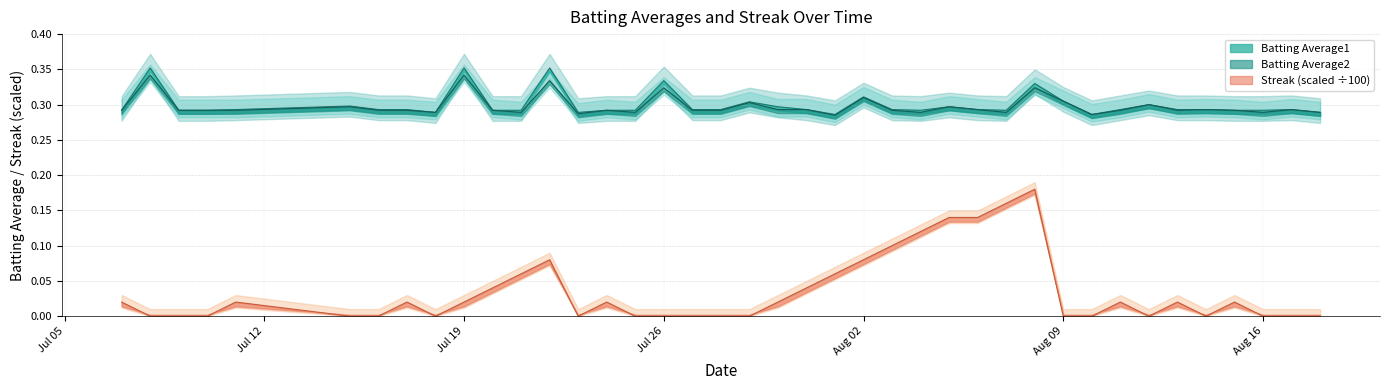

At which category is the sum across all series the highest?

2010-08-08